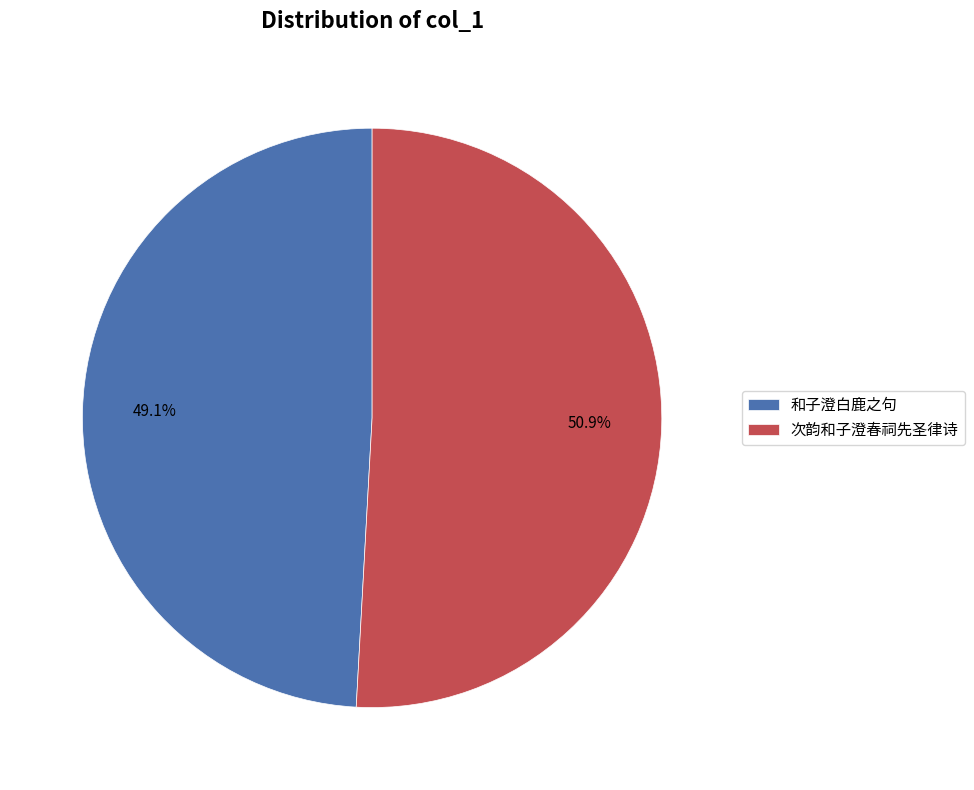

What is the total percentage of 次韵和子澄春祠先圣律诗 and 和子澄白鹿之句?

100.0%